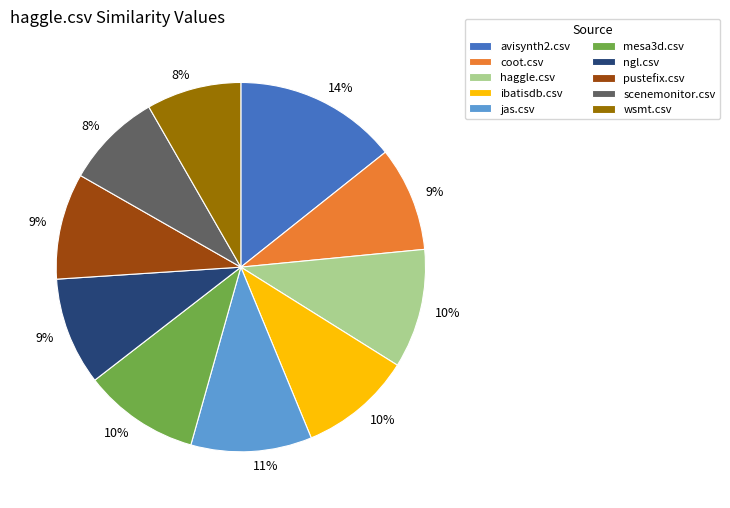

Which has a higher value, ibatisdb.csv or avisynth2.csv?

avisynth2.csv